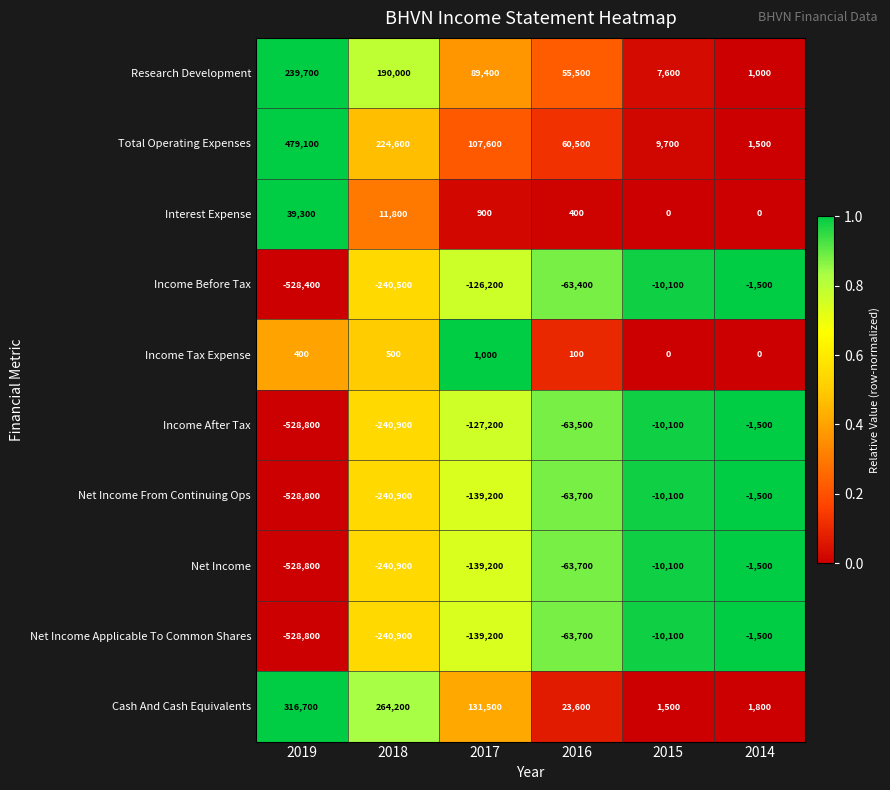

What is the difference between the maximum and minimum values in the Total Operating Expenses series?

477600